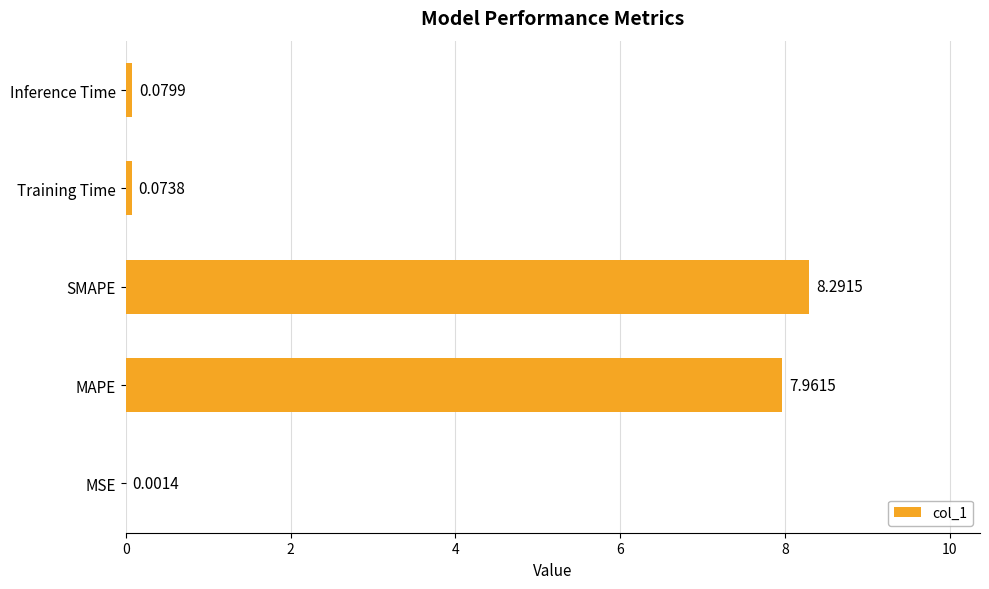

At which category does the chart reach its peak across all series?

SMAPE